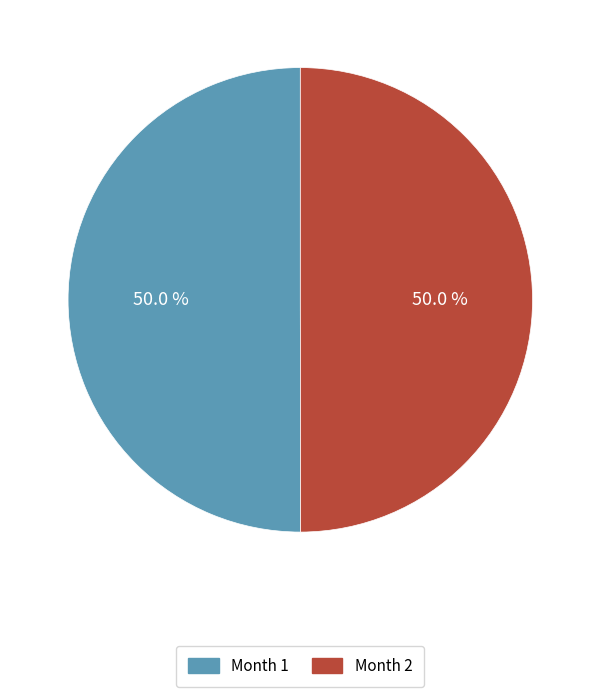

What percentage is NOT represented by Month 2?

50.0%